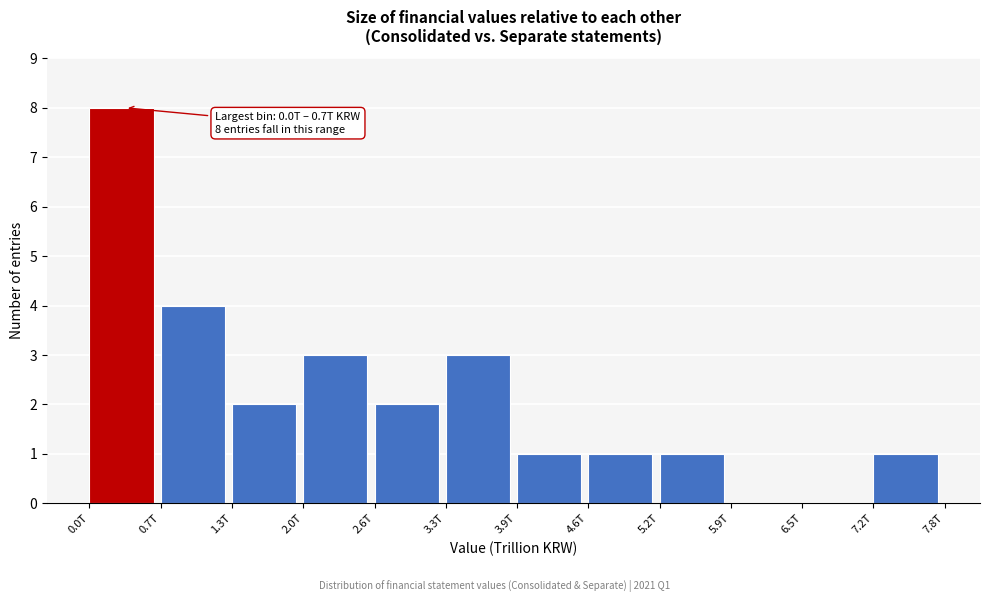

Reading right to left, what are all the values shown in this chart?

7.2T=1	6.5T=0	5.9T=0	5.2T=1	4.6T=1	3.9T=1	3.3T=3	2.6T=2	2.0T=3	1.3T=2	0.7T=4	0.0T=8